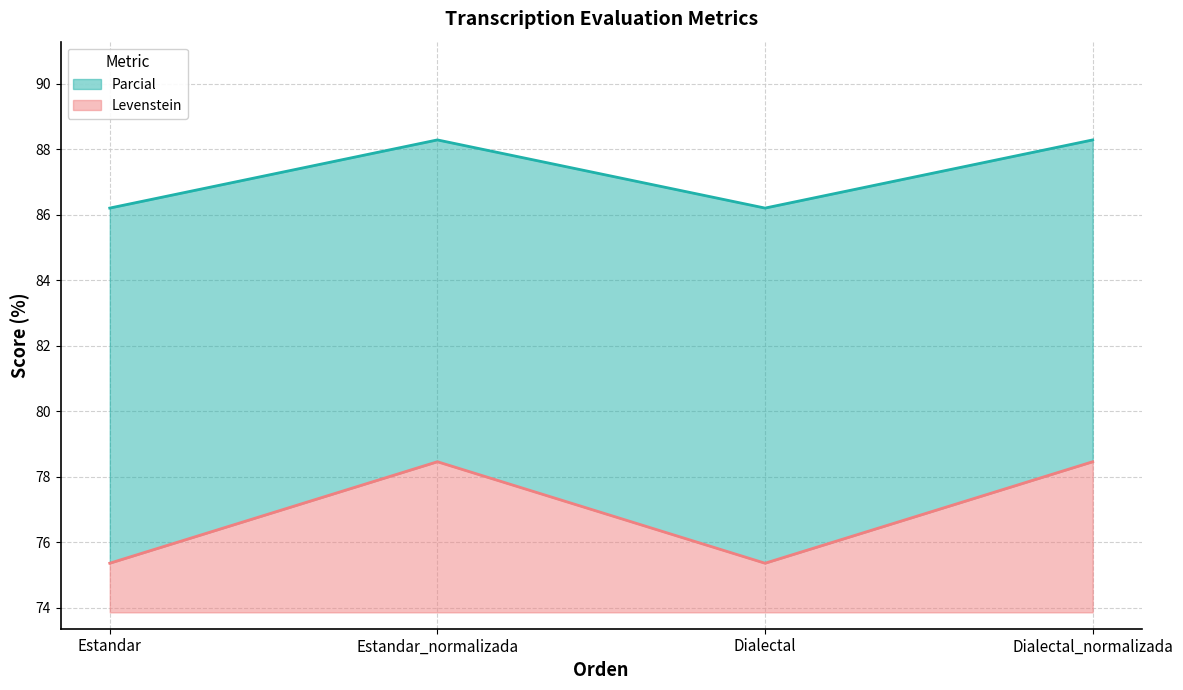

What is the label of the 3rd point from the right?

Estandar_normalizada